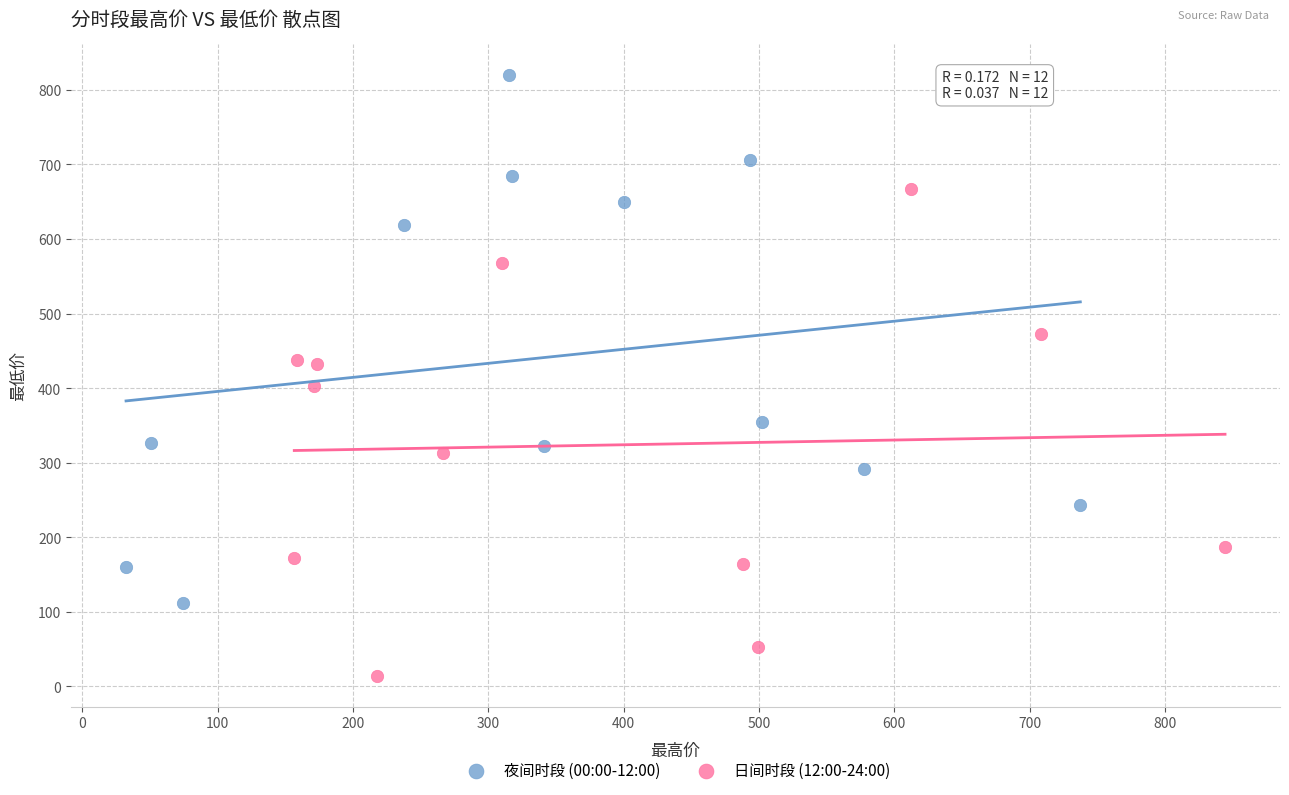

Which series reaches the maximum Y coordinate?

夜间时段 (00:00-12:00)